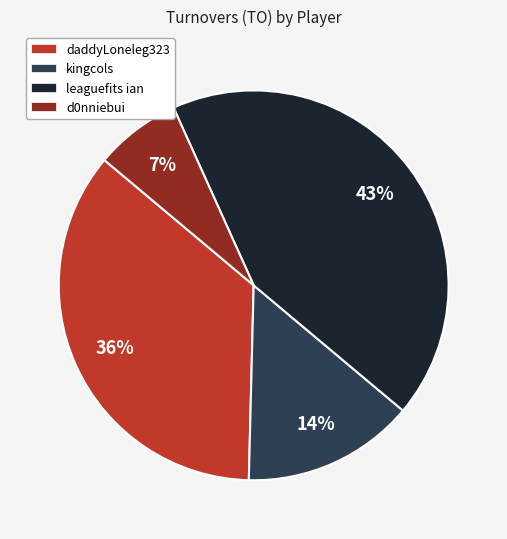

Is the sum of kingcols and d0nniebui greater than half?

No